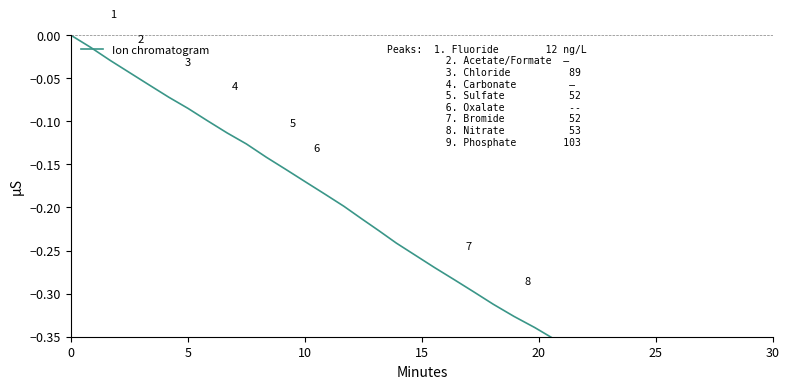

What is the sum of all values?

-11.3